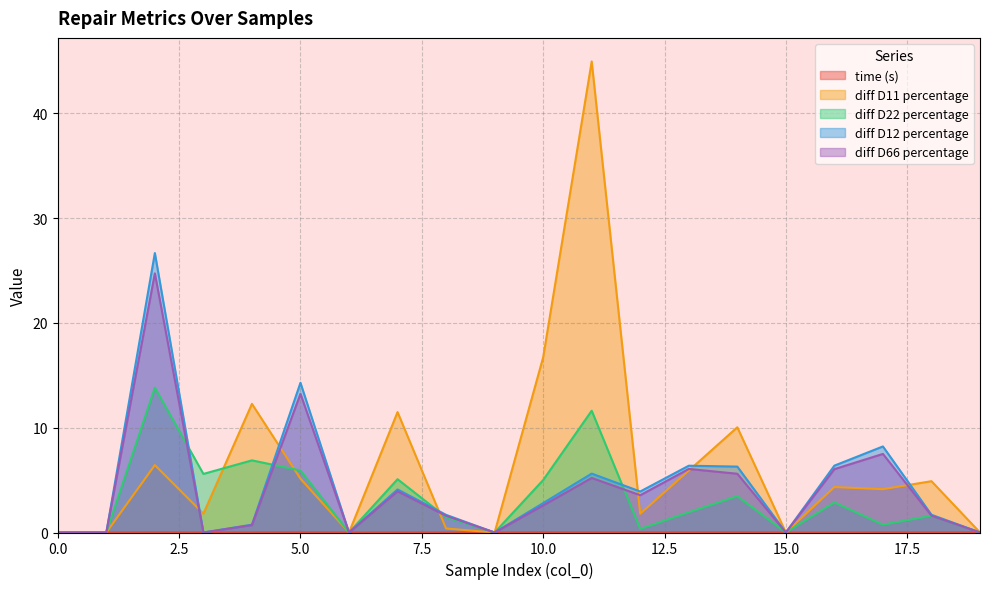

How many times do time (s) and diff D12 percentage cross each other?

10